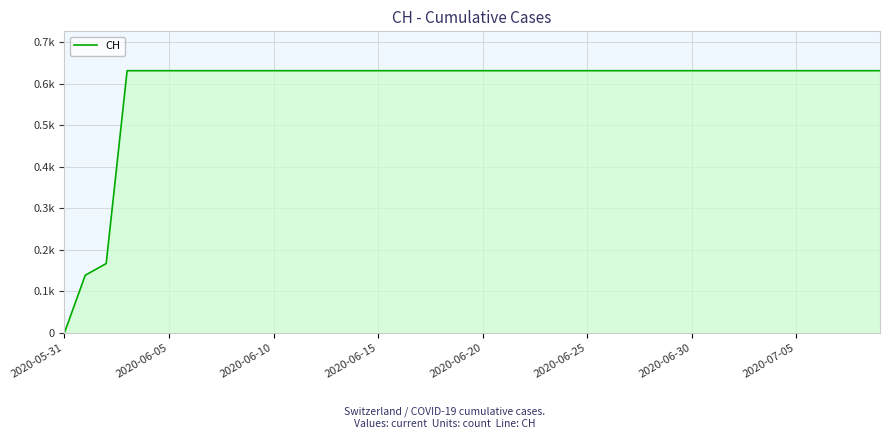

Does the chart display data point markers on the line(s)?

No